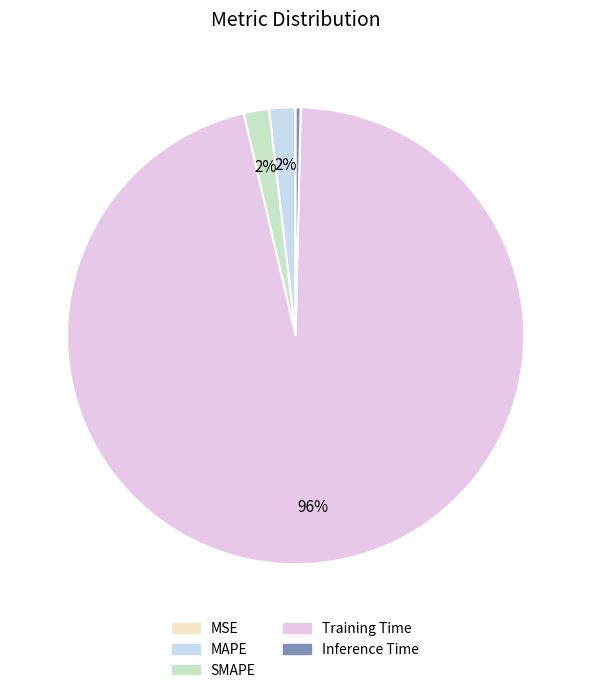

Combined, what portion of the pie is Training Time and MSE?

96.0%